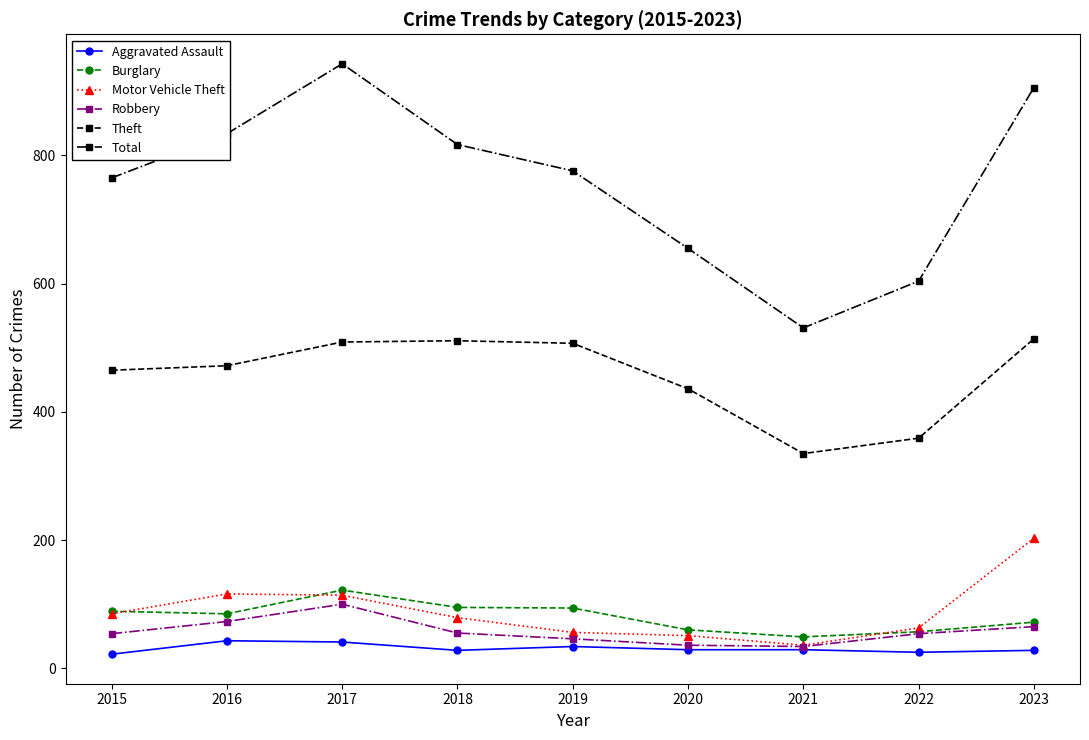

What is the spread (max minus min) of values at 2015?

743